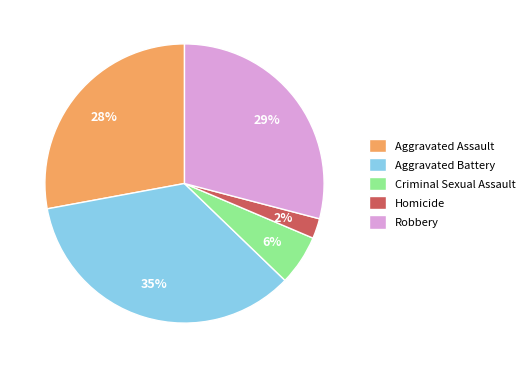

What is the largest slice in the pie chart?

Aggravated Battery